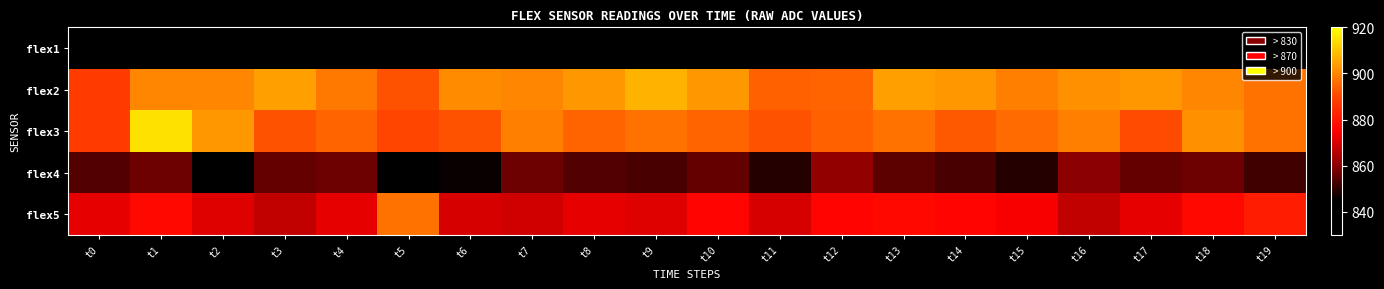

Reading left to right, what are all the values shown in this chart?

flex1: t0=835	t1=833	t2=838	t3=836	t4=840	t5=838	t6=836	t7=839	t8=836	t9=832	t10=840	t11=830	t12=833	t13=834	t14=835	t15=833	t16=839	t17=832	t18=836	t19=837
flex2: t0=888	t1=900	t2=900	t3=904	t4=898	t5=892	t6=901	t7=900	t8=903	t9=907	t10=903	t11=894	t12=895	t13=904	t14=903	t15=899	t16=902	t17=903	t18=900	t19=897
flex3: t0=888	t1=915	t2=903	t3=892	t4=895	t5=890	t6=892	t7=899	t8=895	t9=897	t10=895	t11=892	t12=894	t13=897	t14=893	t15=896	t16=899	t17=891	t18=902	t19=897
flex4: t0=854	t1=857	t2=841	t3=856	t4=857	t5=843	t6=846	t7=857	t8=854	t9=853	t10=856	t11=849	t12=861	t13=855	t14=853	t15=849	t16=860	t17=856	t18=857	t19=852
flex5: t0=872	t1=877	t2=871	t3=867	t4=872	t5=897	t6=870	t7=869	t8=872	t9=871	t10=876	t11=870	t12=876	t13=877	t14=876	t15=874	t16=867	t17=872	t18=877	t19=881